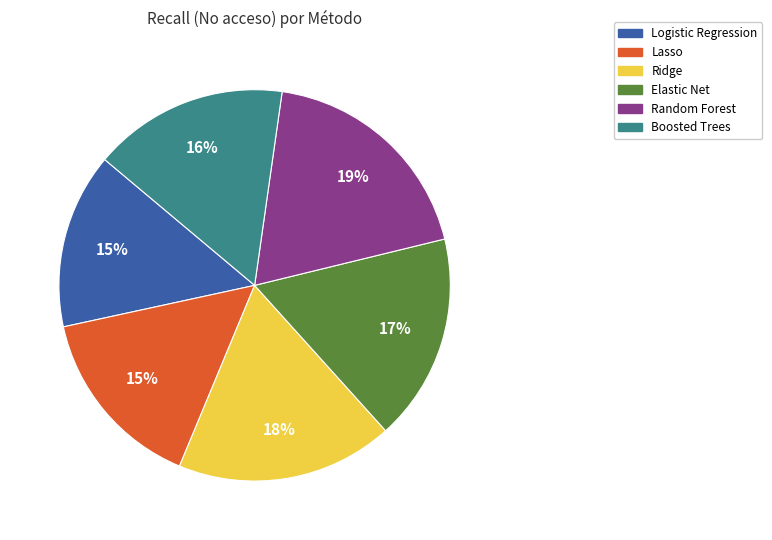

To the nearest percent, what percentage of the pie is Elastic Net?

17%